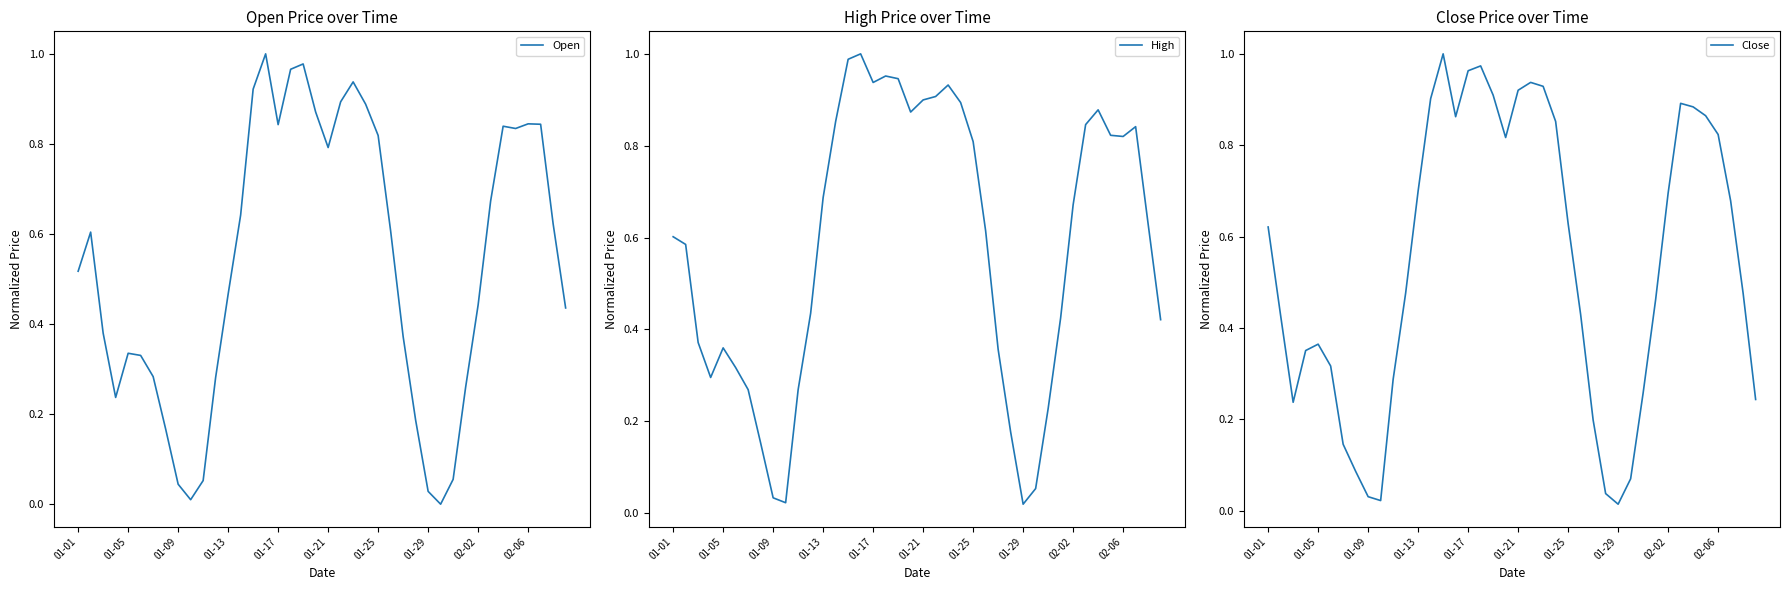

At how many categories does at least one series exceed 0?

40